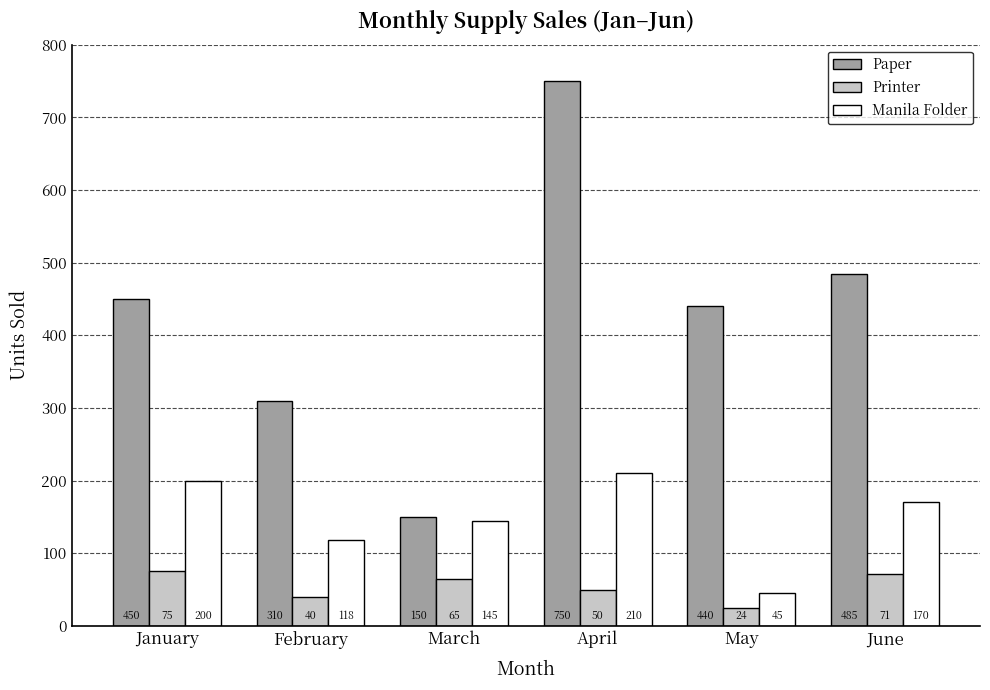

How many groups of bars are there?

6